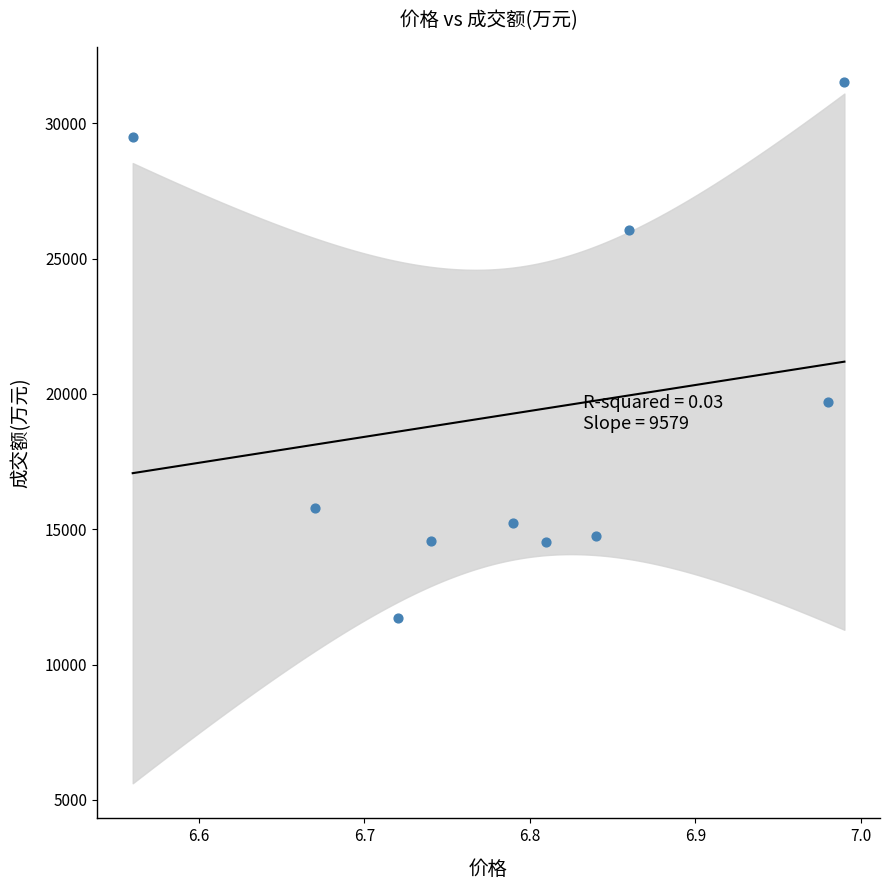

What is the average Y value?

19332